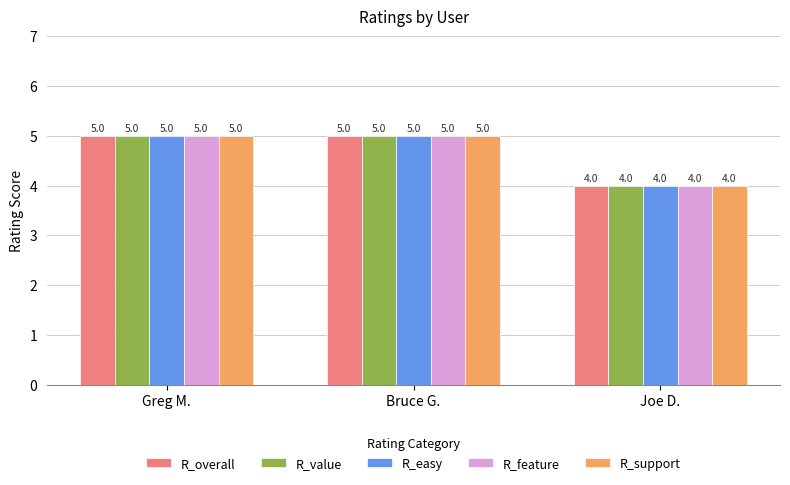

What is the sum of the R_value values at Bruce G. and Greg M.?

10